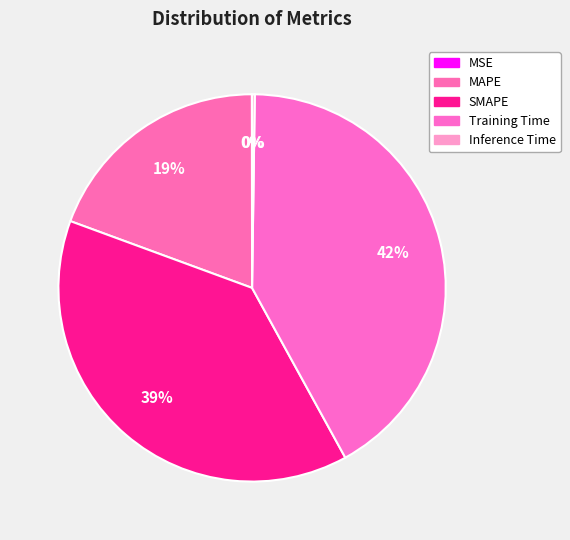

True or false: MAPE accounts for 27% of the total.

False